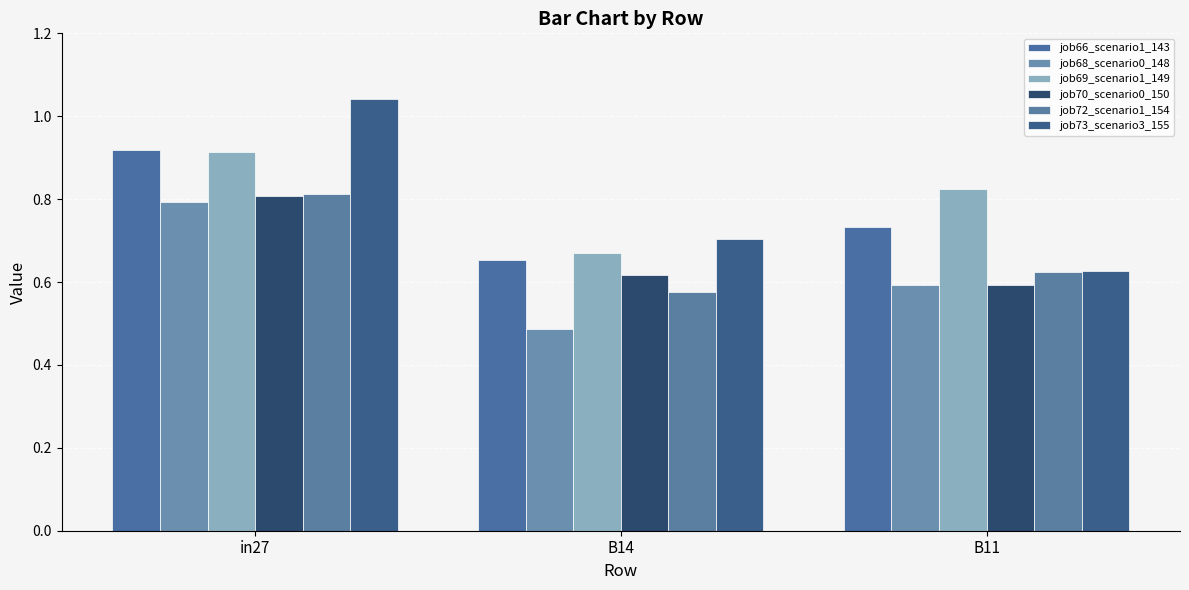

The job66_scenario1_143 series shows 0.7 at B14. True or false?

True